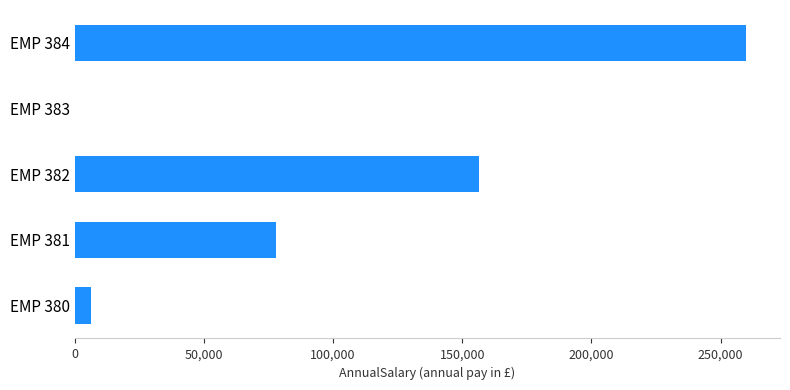

How many data points does each series have?

5